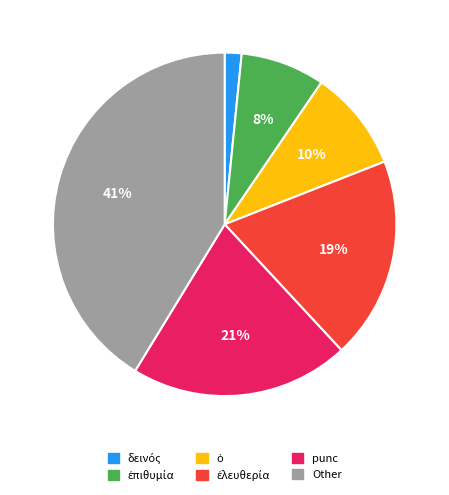

How many segments does this pie chart have?

6